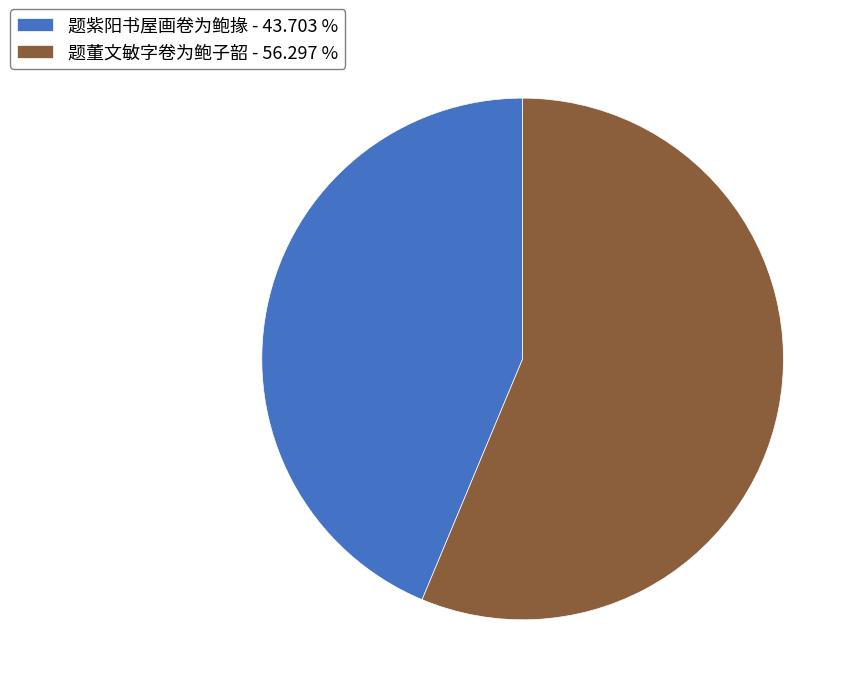

Which category has the smallest portion of the pie?

题紫阳书屋画卷为鲍掾